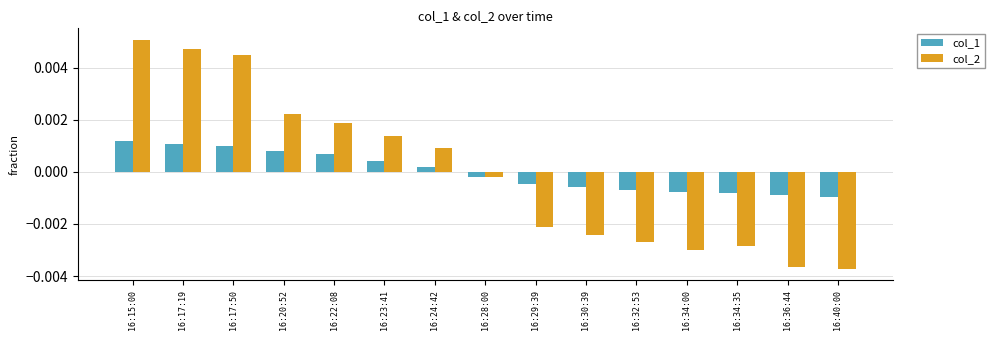

At which category is the sum across all series the highest?

16:15:00